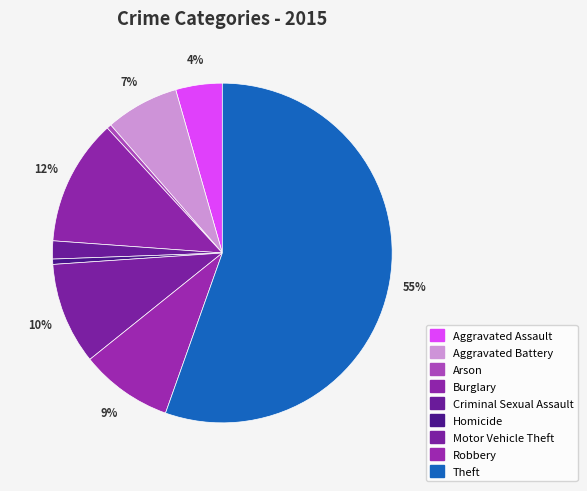

What percentage do Aggravated Assault and Criminal Sexual Assault together represent?

6.1%